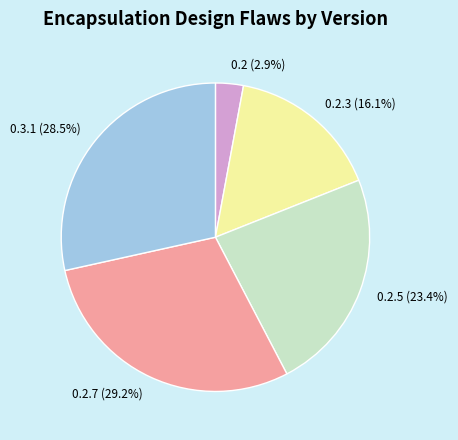

How many slices are in this pie chart?

5